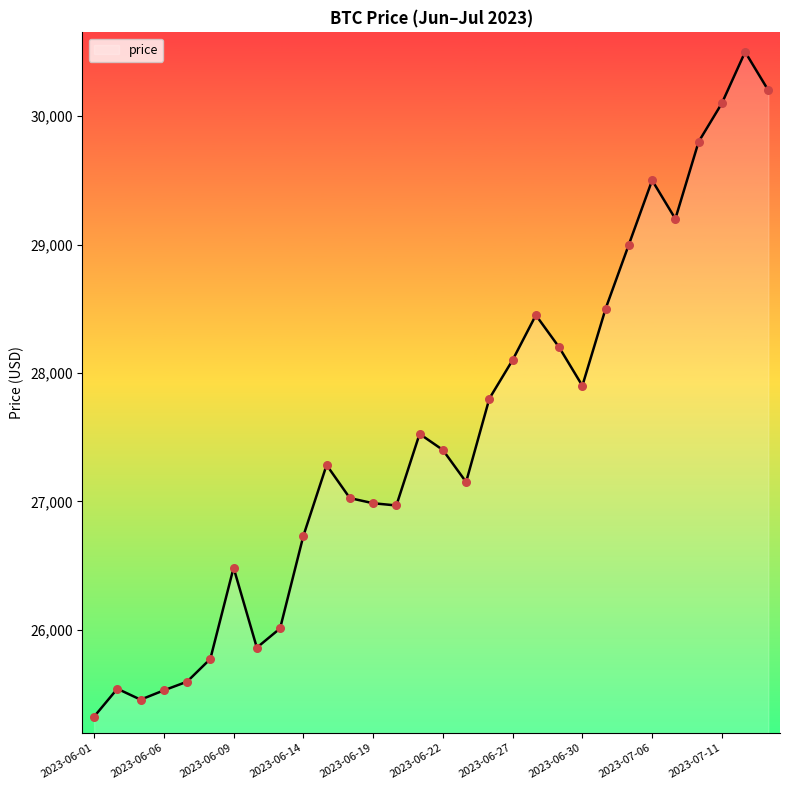

What is the maximum value shown in the chart?

30500.0